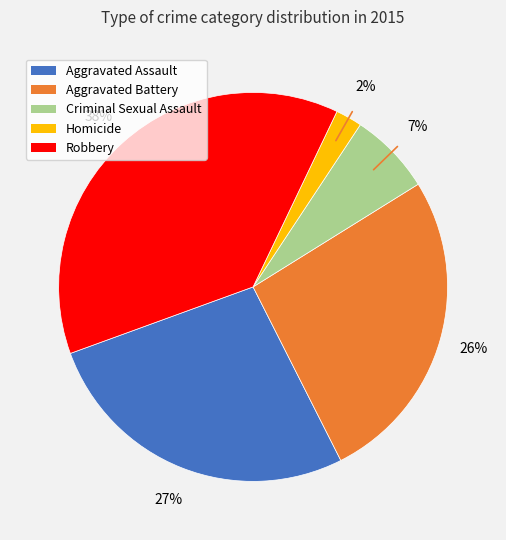

Which has a higher value, Aggravated Assault or Homicide?

Aggravated Assault